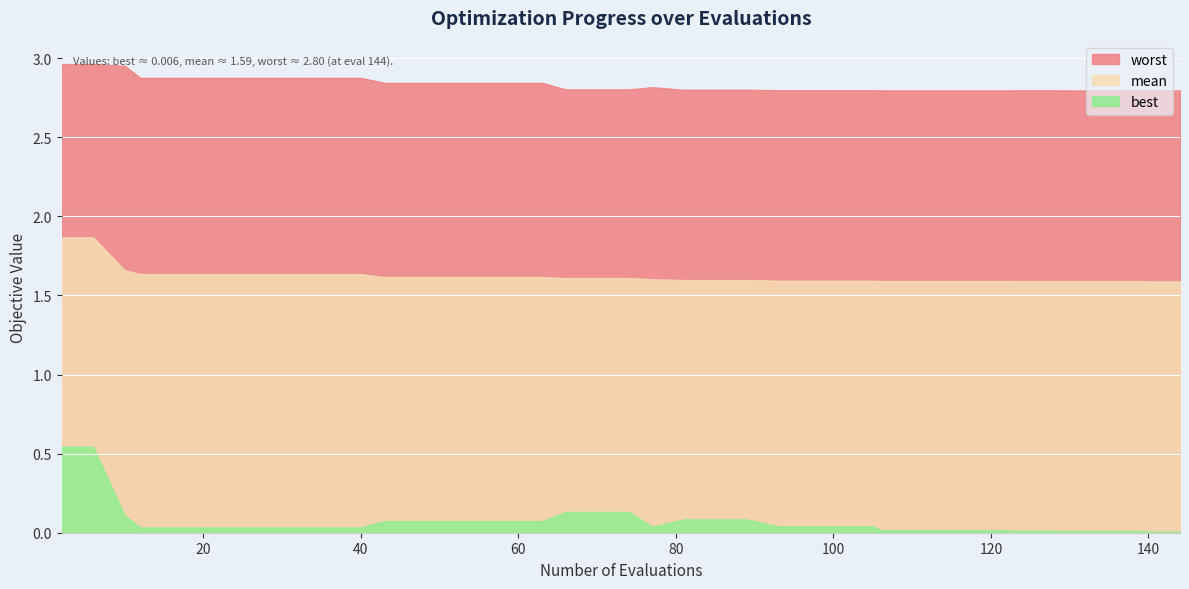

True or false: best and mean intersect in this chart.

False